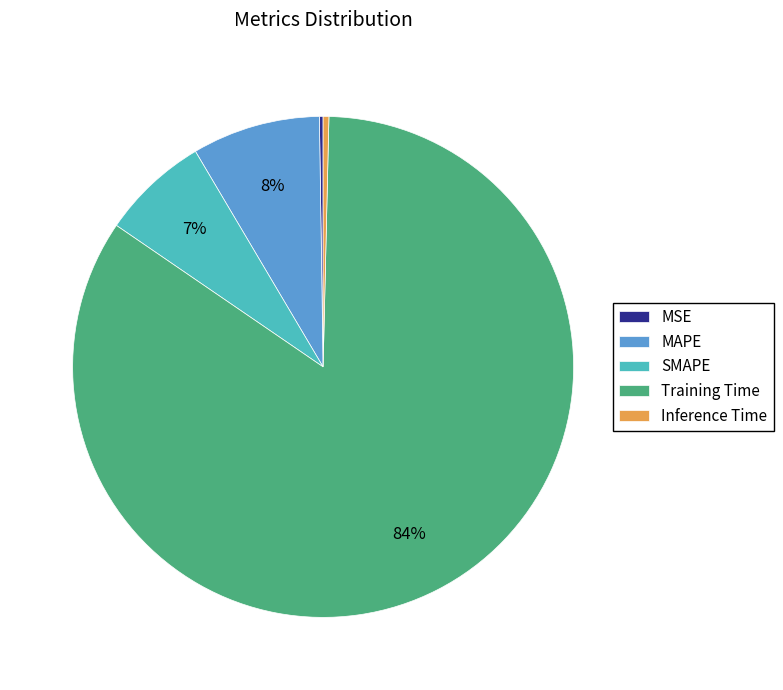

Does SMAPE account for over 50% of the chart?

No